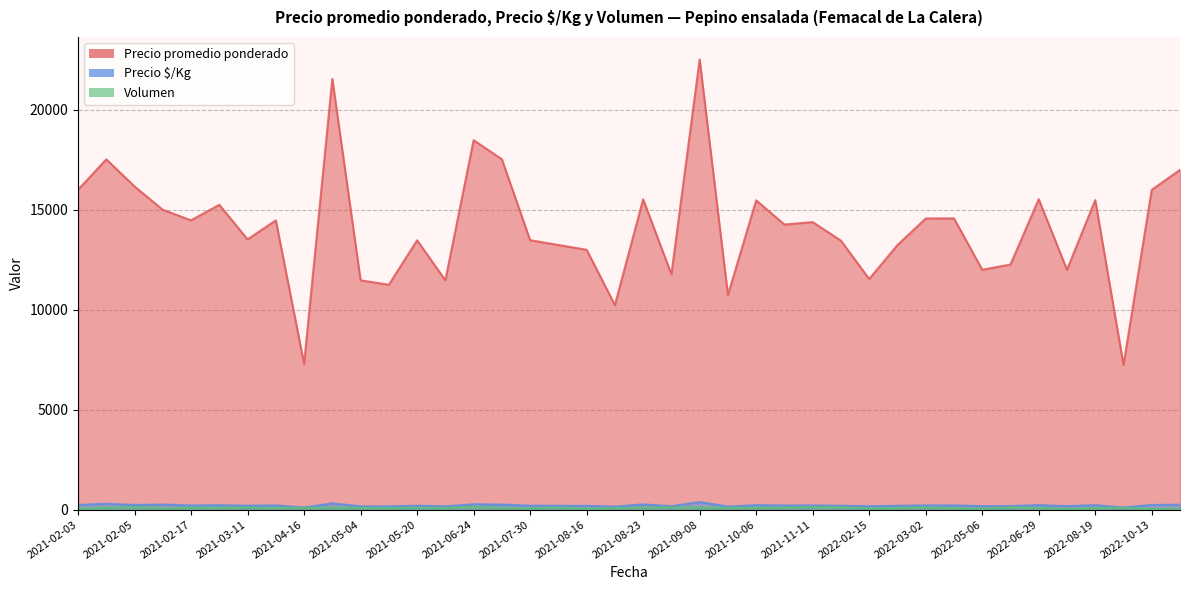

True or false: Precio $/Kg and Volumen cross at least once.

False